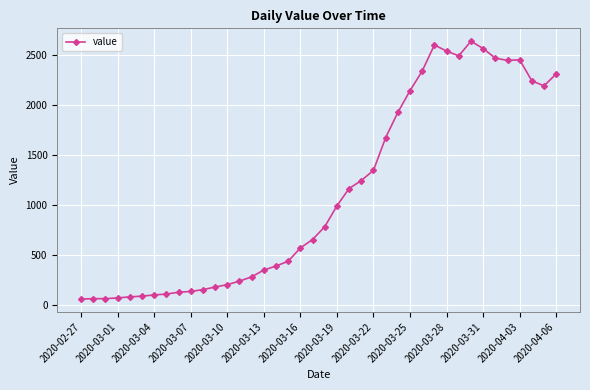

What is the greatest value displayed?

2639